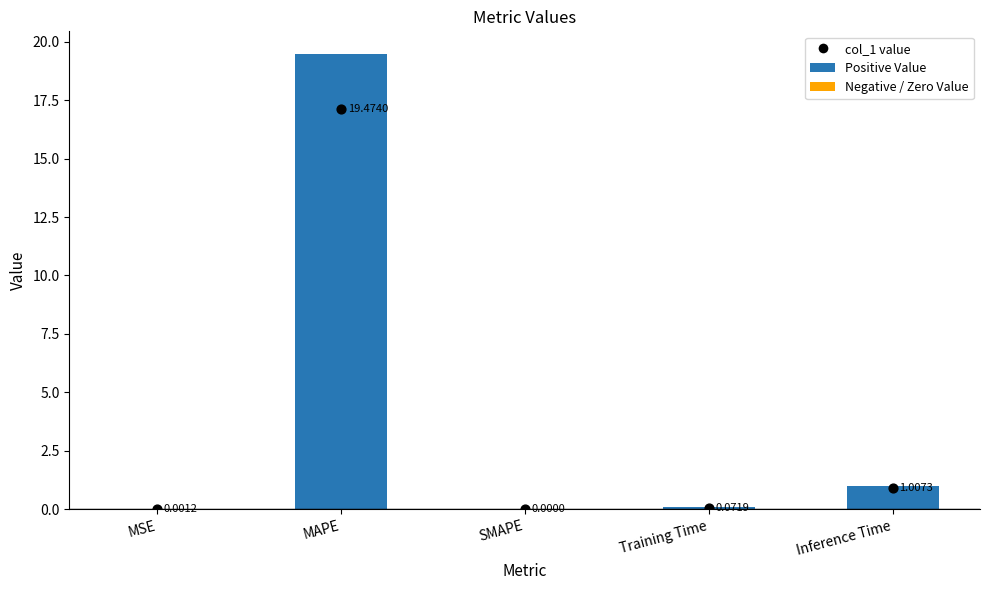

Which has a higher value, MAPE or MSE?

MAPE